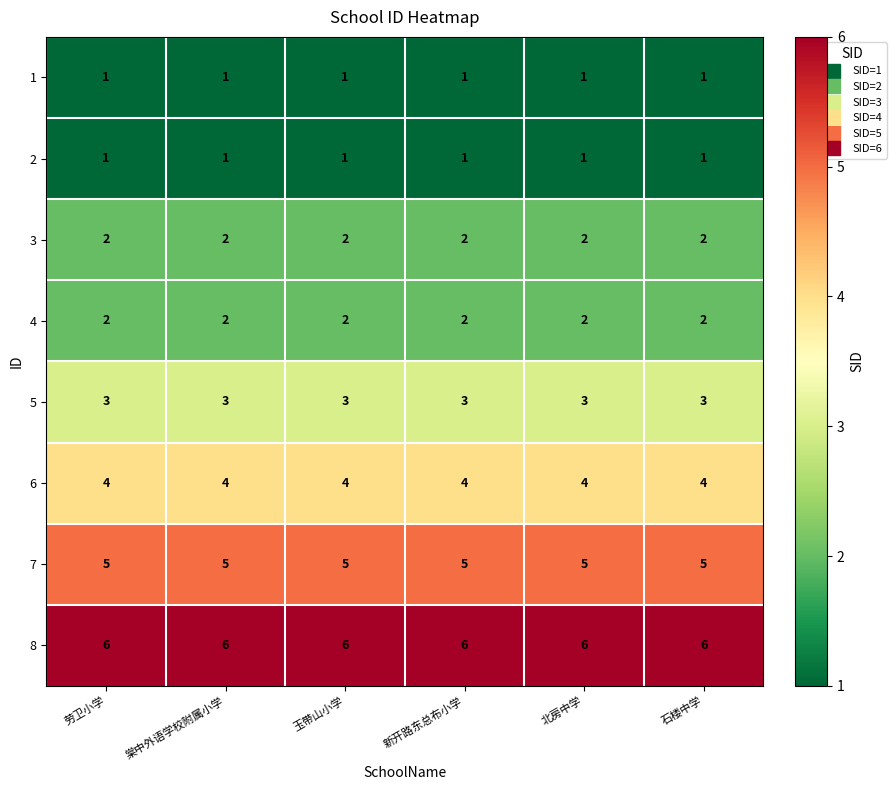

Is it true that 5 equals 3 at 棠中外语学校附属小学?

True